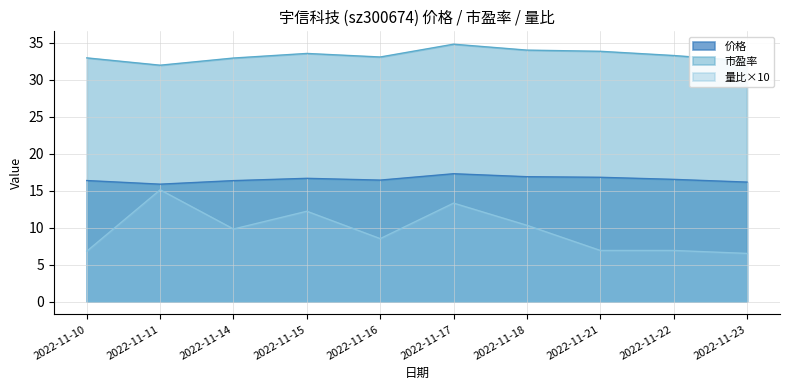

Which category has the lowest value in the 市盈率 series?

2022-11-11